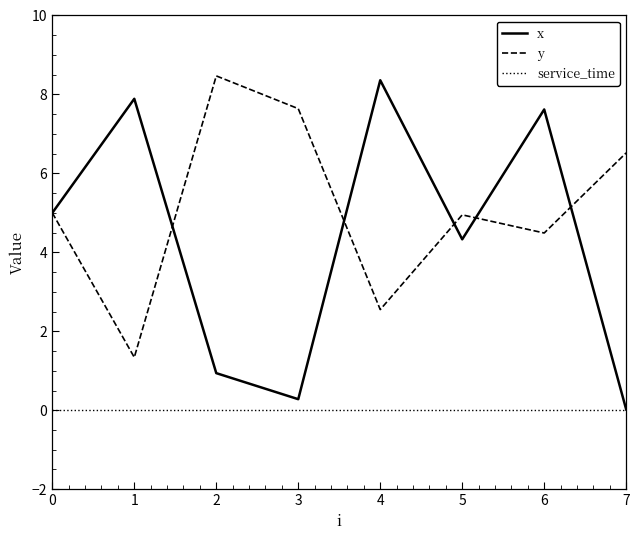

In x, how many points are lower than both neighbors (excluding endpoints)?

2